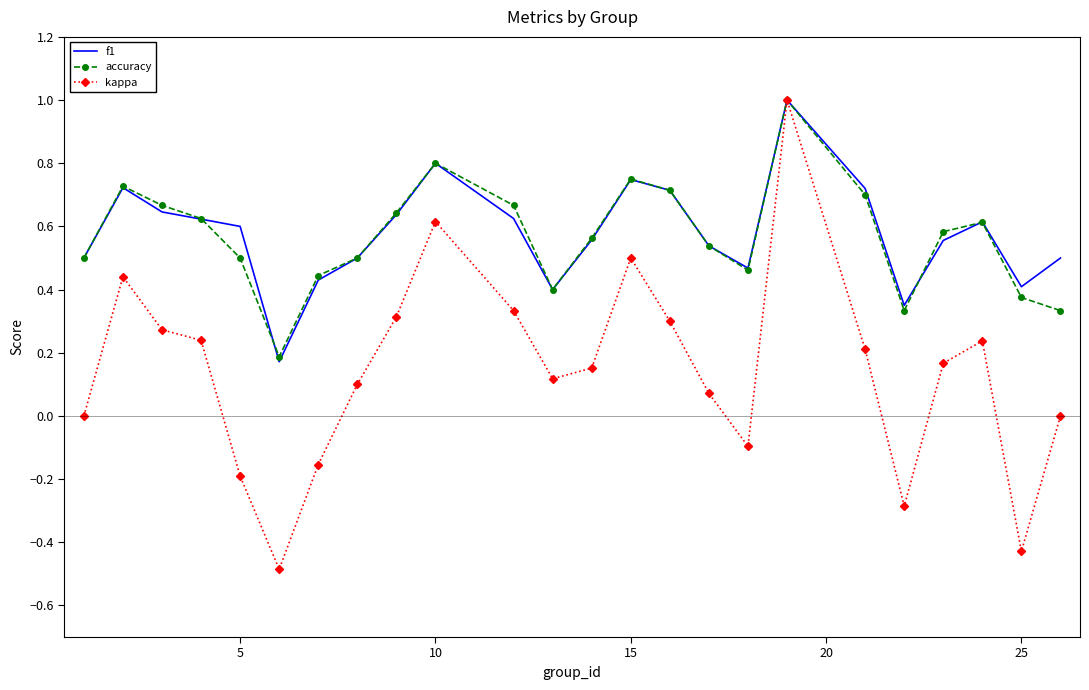

What is the highest value of the f1 series?

1.0